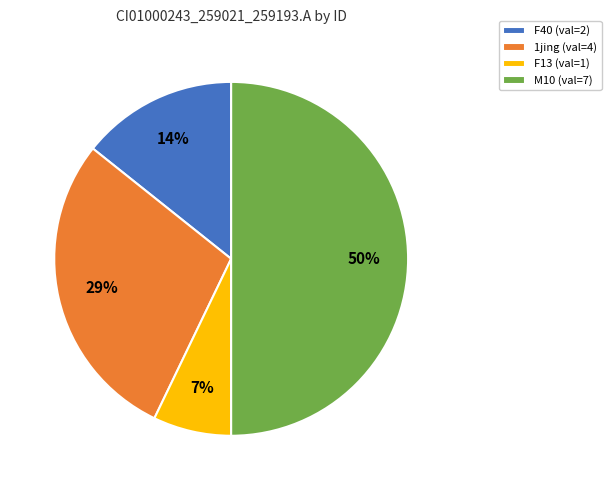

What is the largest slice in the pie chart?

M10 (val=7)